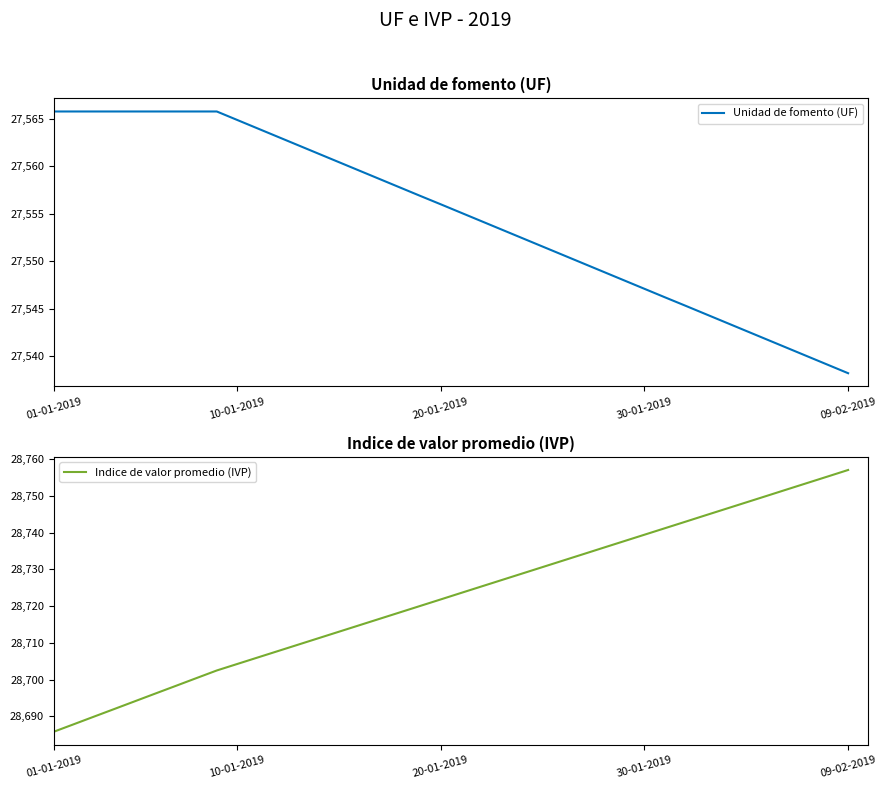

How many data points in Indice de valor promedio (IVP) are above 28723?

20